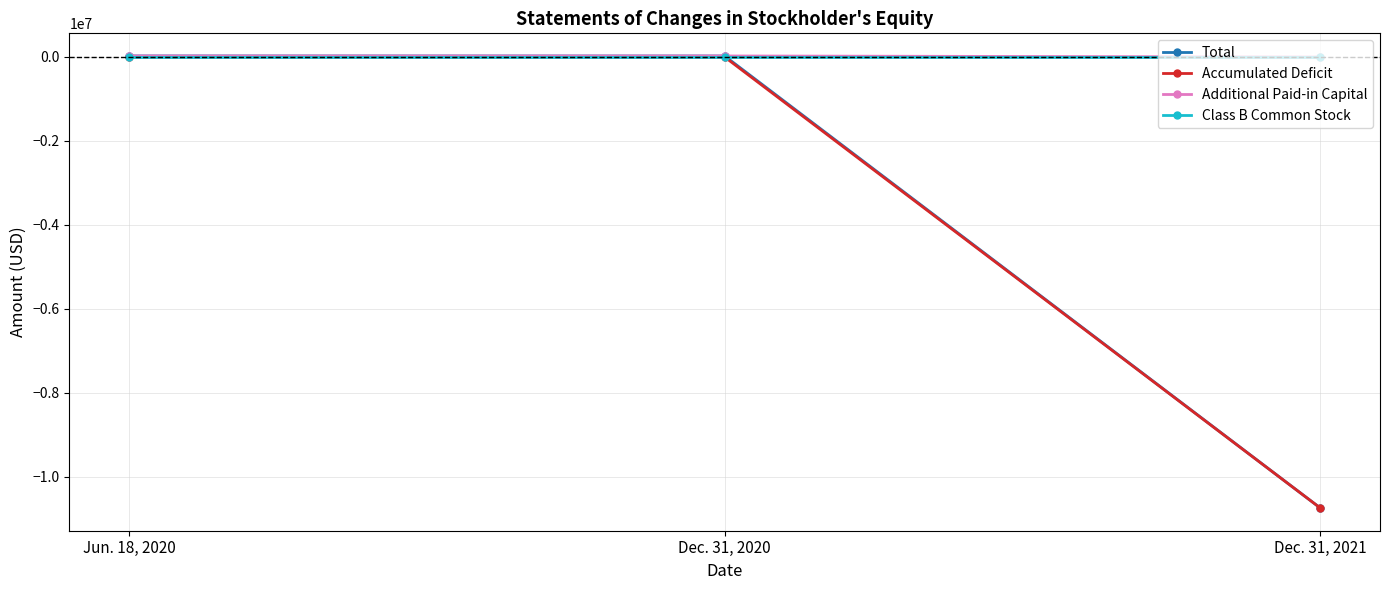

The value of Total at Dec. 31, 2021 is -10740428. True or false?

True